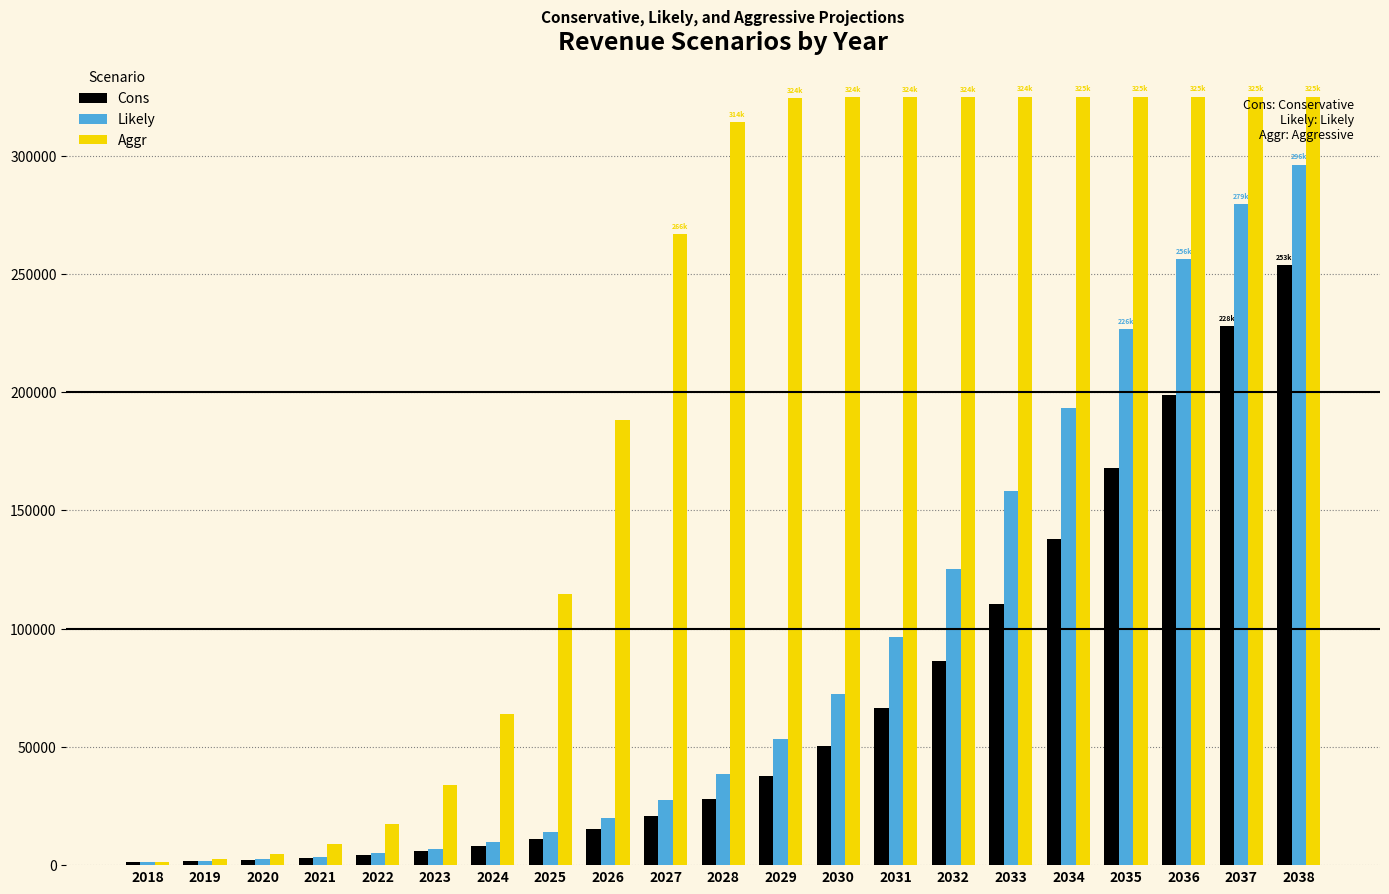

How many values in the Aggr series are below 314256?

10